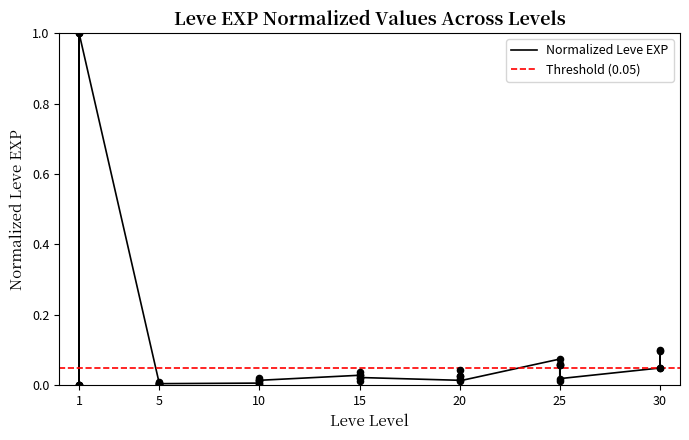

Which has a higher value, 10 or 1?

10